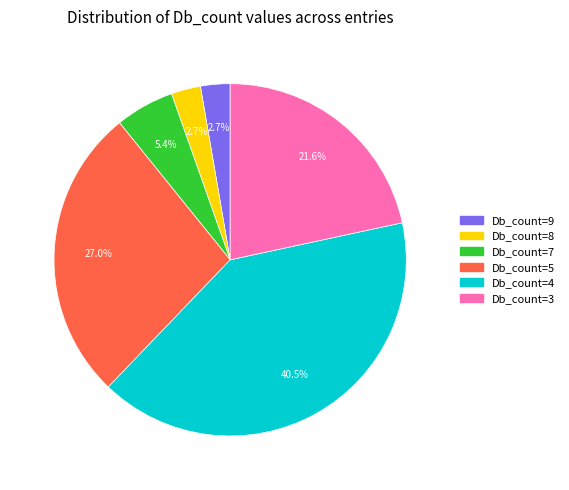

Does any single category account for the majority?

No